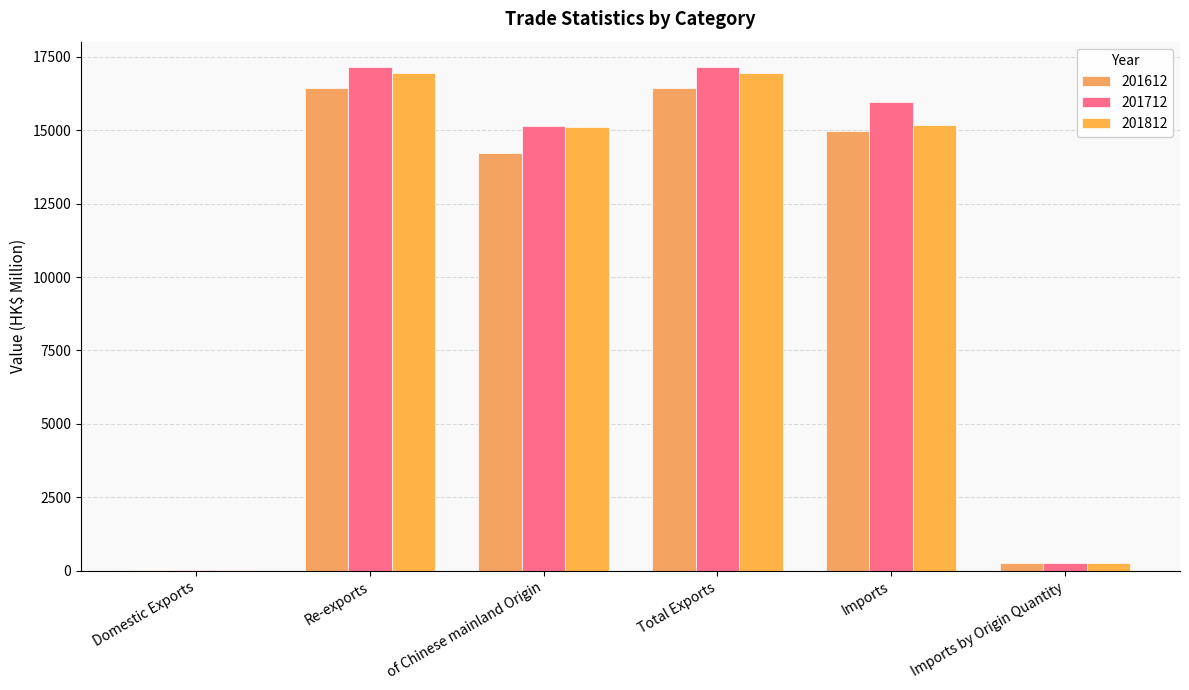

What is the value of the 201712 bar at the 6th from the left?

275.1